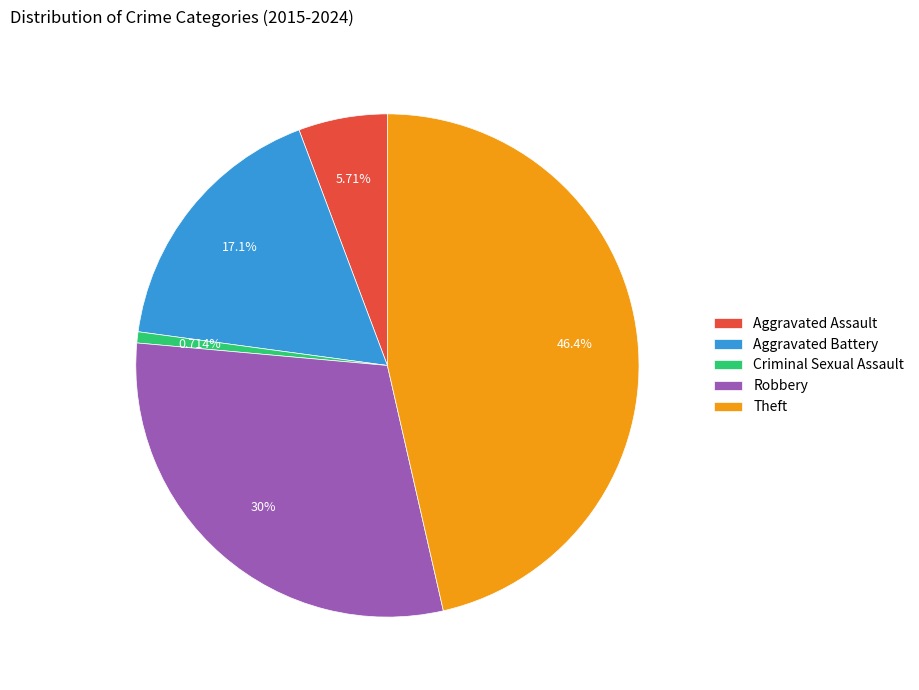

How many segments does this pie chart have?

5